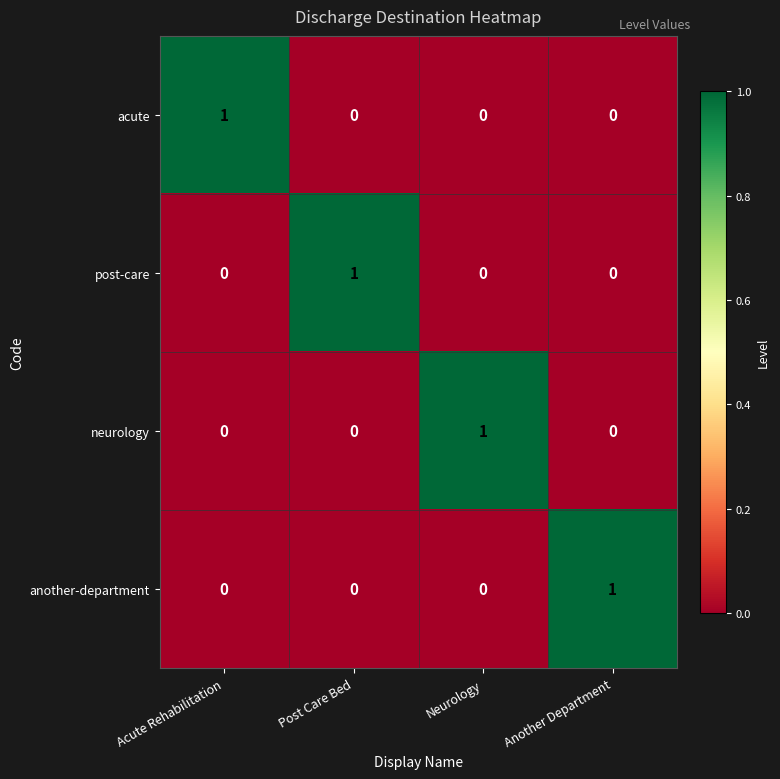

Which category has the highest value in the another-department series?

Another Department